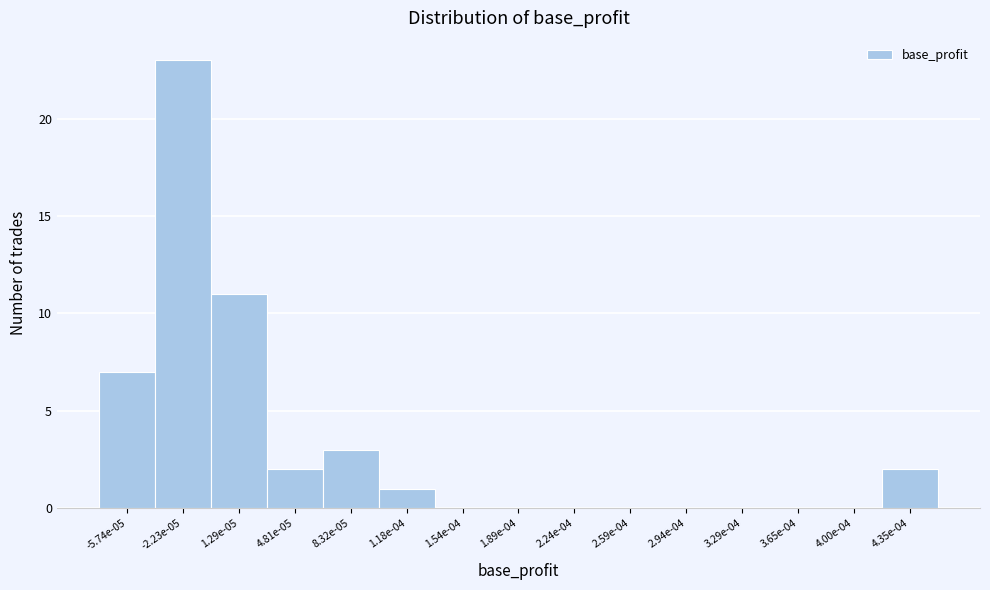

Reading left to right, what are all the values shown in this chart?

-5.74e-05=7	-2.23e-05=23	1.29e-05=11	4.81e-05=2	8.32e-05=3	1.18e-04=1	1.54e-04=0	1.89e-04=0	2.24e-04=0	2.59e-04=0	2.94e-04=0	3.29e-04=0	3.65e-04=0	4.00e-04=0	4.35e-04=2